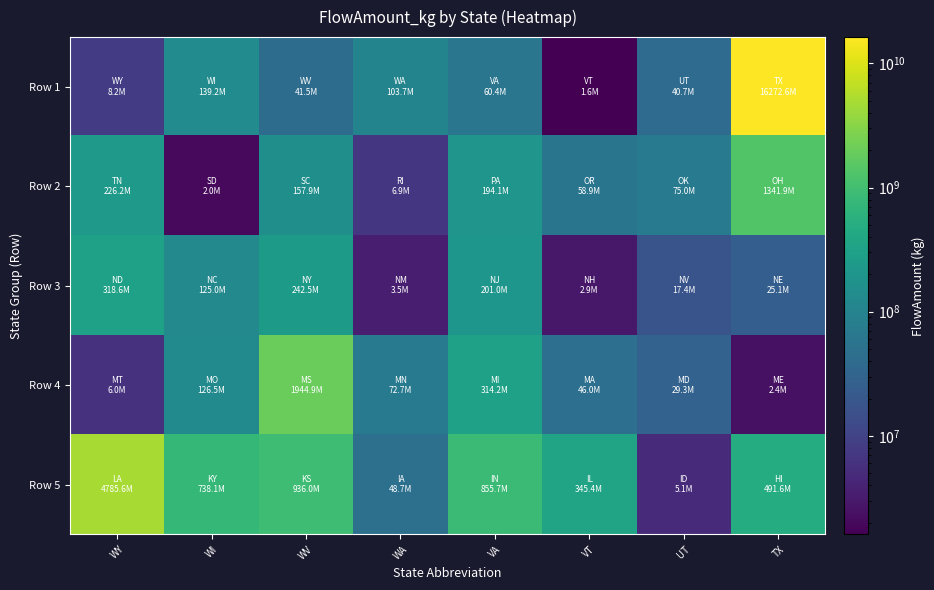

Reading left to right, list all the values displayed in this chart.

Row 1: WY=8172827.3	WI=139239249.8	WV=41545432.4	WA=103671257.7	VA=60369515.7	VT=1608438.5	UT=40744388.2	TX=16272551884.6
Row 2: WY=226159341.3	WI=2000342.4	WV=157885525.0	WA=6863759.7	VA=194103061.3	VT=58854517.2	UT=75048672.0	TX=1341923089.5
Row 3: WY=318600559.1	WI=124996449.4	WV=242546726.5	WA=3460002.6	VA=201016716.2	VT=2908434.3	UT=17405246.4	TX=25145346.6
Row 4: WY=5970182.8	WI=126476974.9	WV=1944872540.8	WA=72702692.2	VA=314218856.8	VT=46026017.8	UT=29300252.7	TX=2412204.2
Row 5: WY=4785566425.5	WI=738079154.2	WV=936021421.3	WA=48689512.2	VA=855738293.4	VT=345427826.3	UT=5073884.3	TX=491592524.4